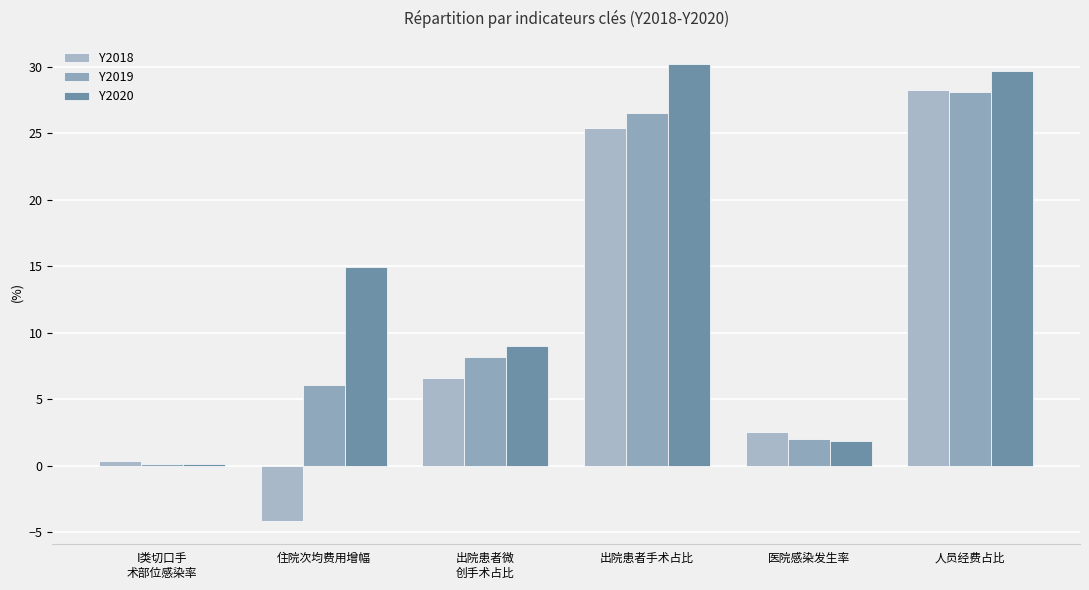

What is the value of the Y2019 bar at the 6th from the left?

28.1